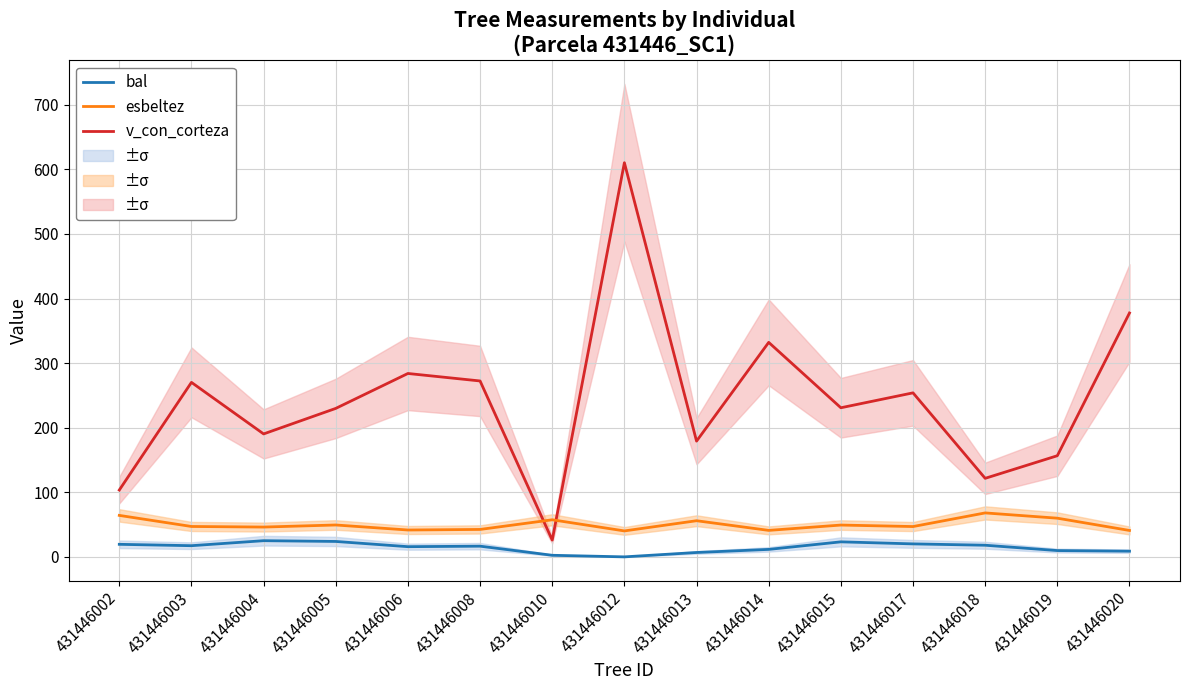

The bal series shows 23.9 at 431446005. True or false?

True